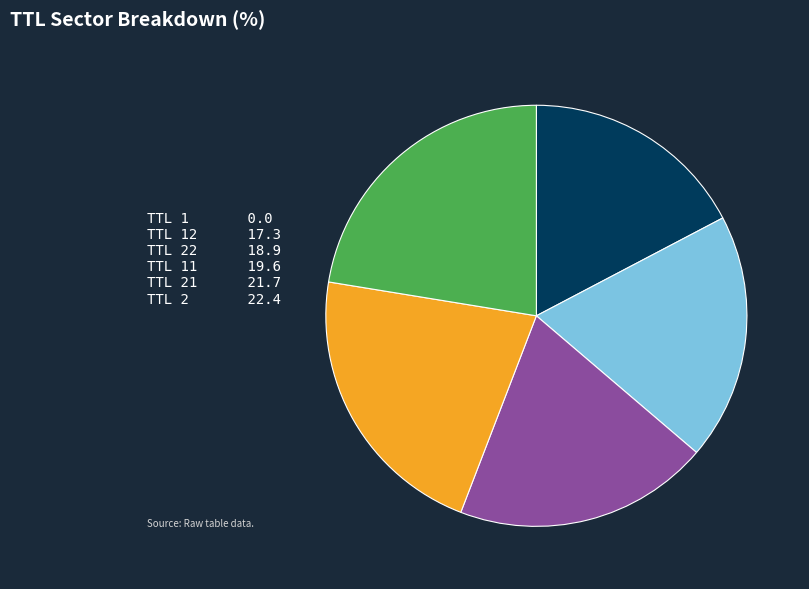

Which category has the biggest portion of the pie?

TTL 2